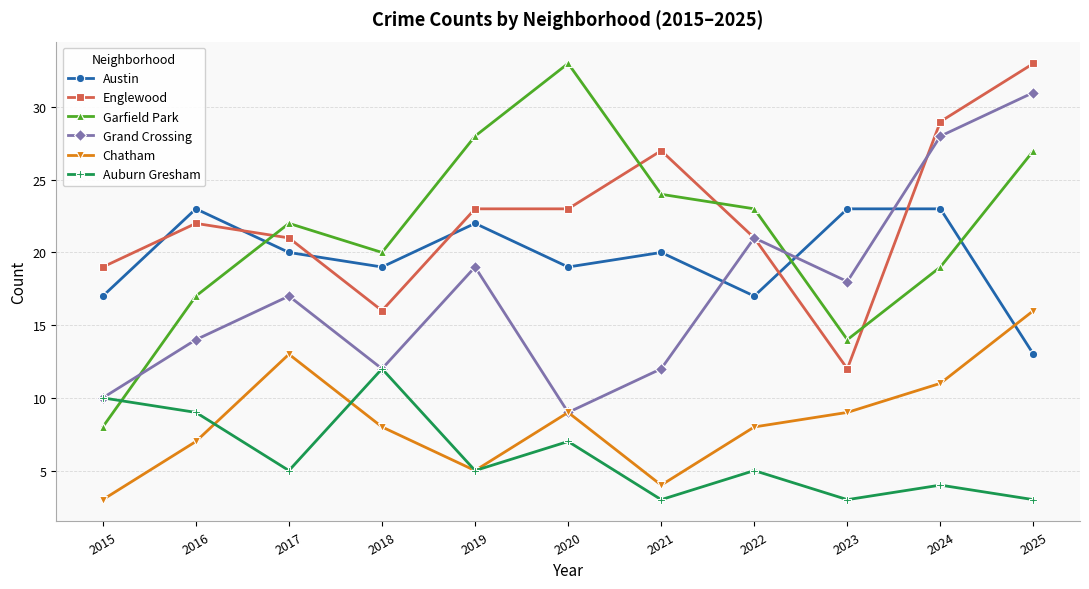

Is it true that Chatham equals 1 at 2021?

False